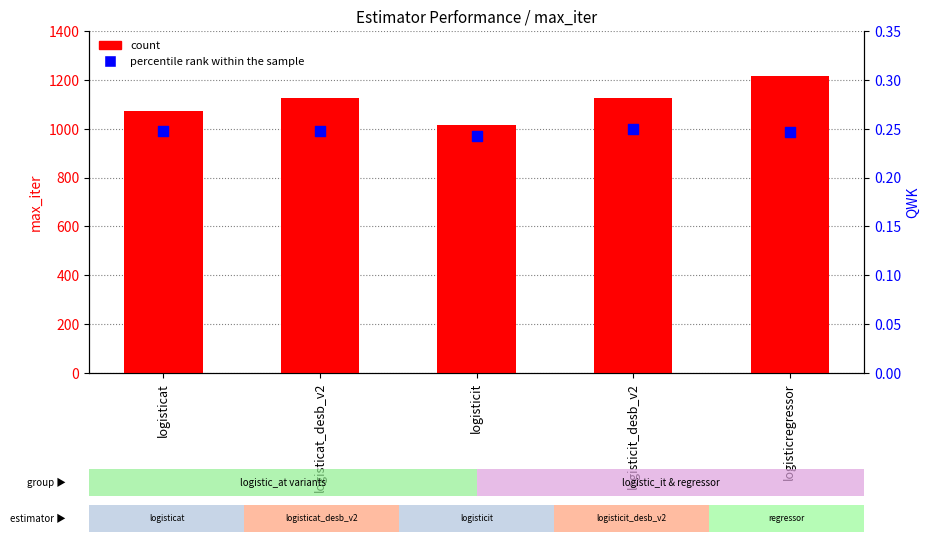

Which series reaches the maximum Y coordinate?

count